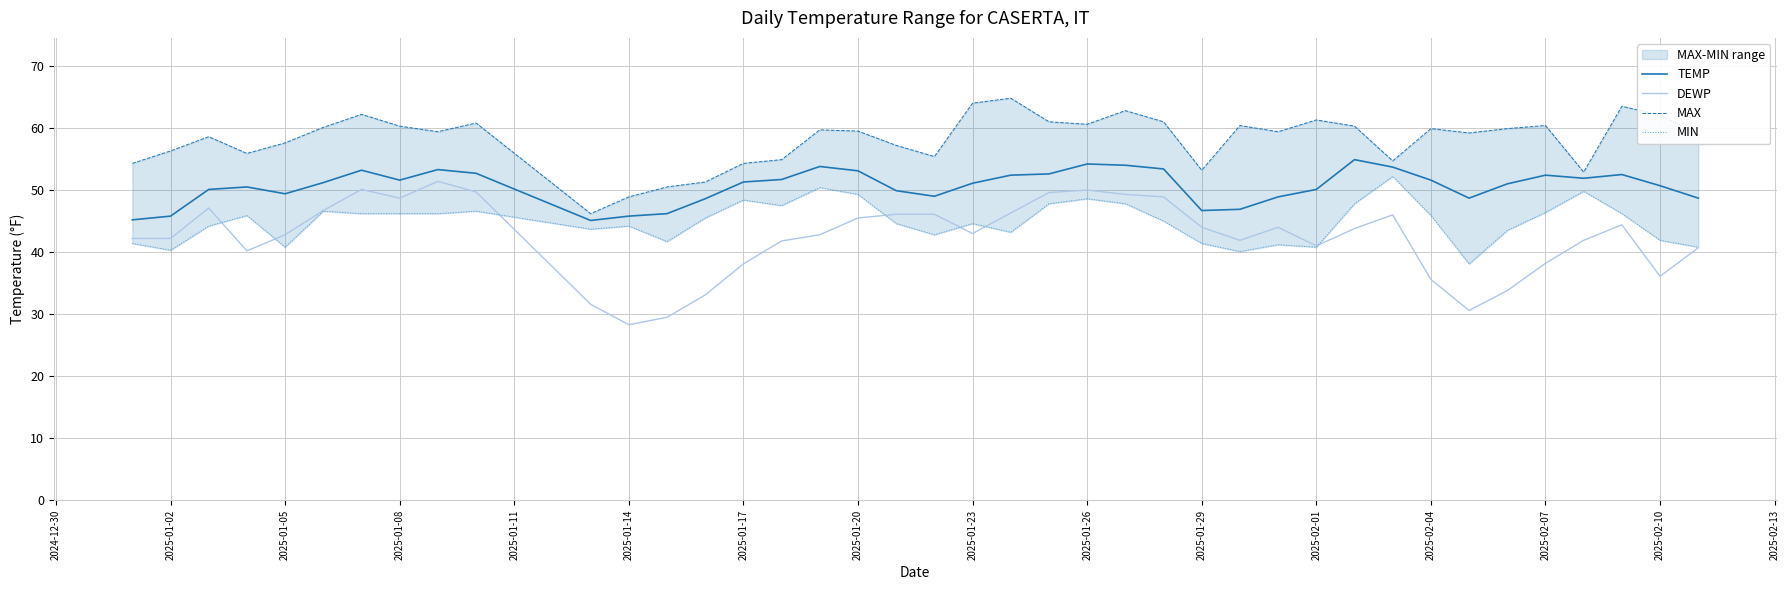

In MAX, how many points are higher than both neighbors (excluding endpoints)?

11